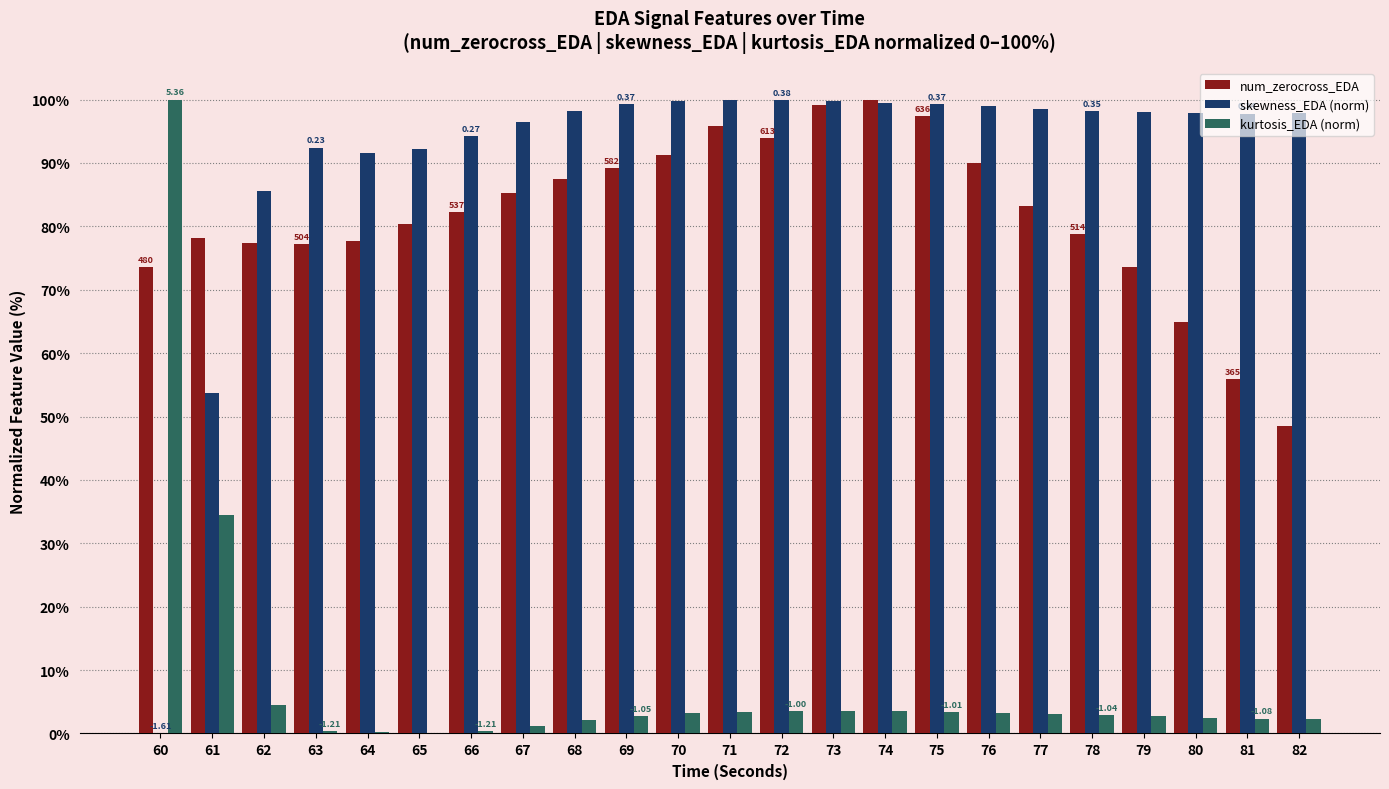

What is the sum of the num_zerocross_EDA values at 61 and 71?

174.0